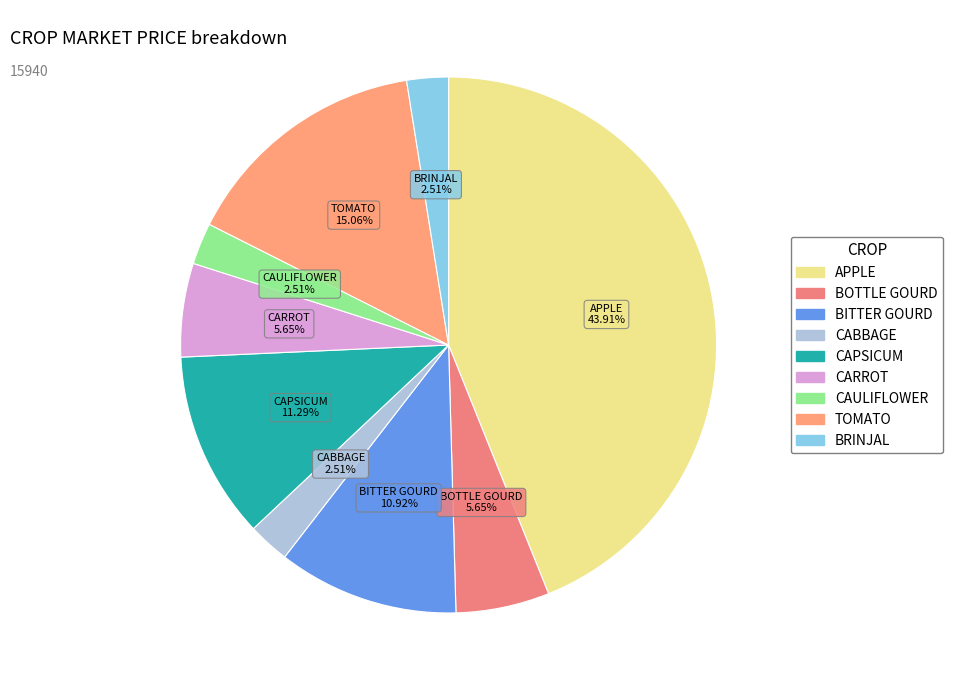

How many segments does this pie chart have?

9